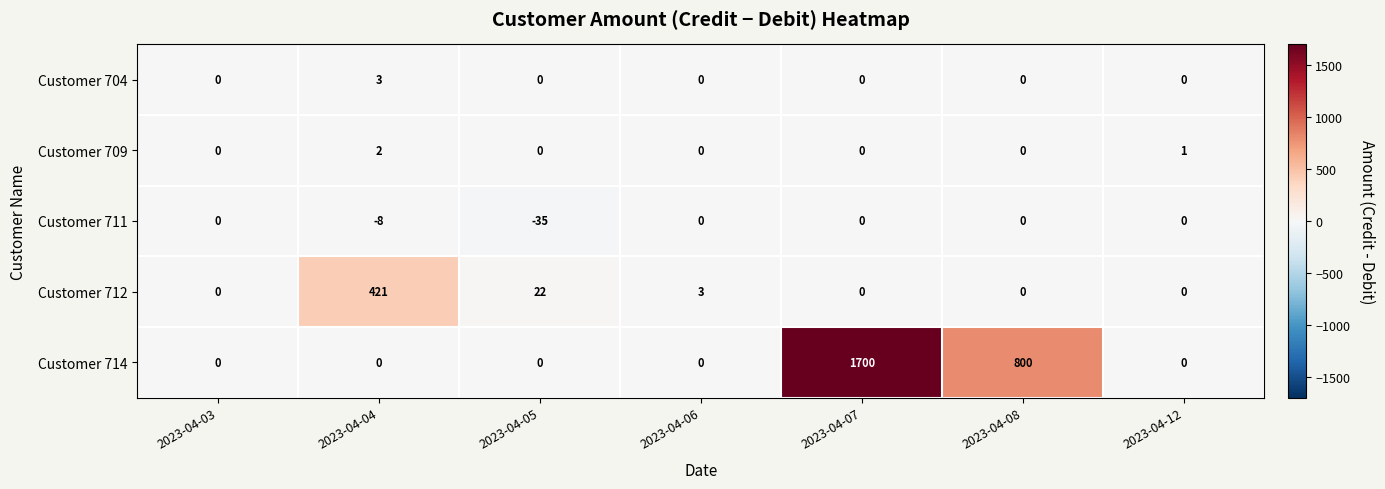

How many values in the Customer 712 series exceed 0?

3